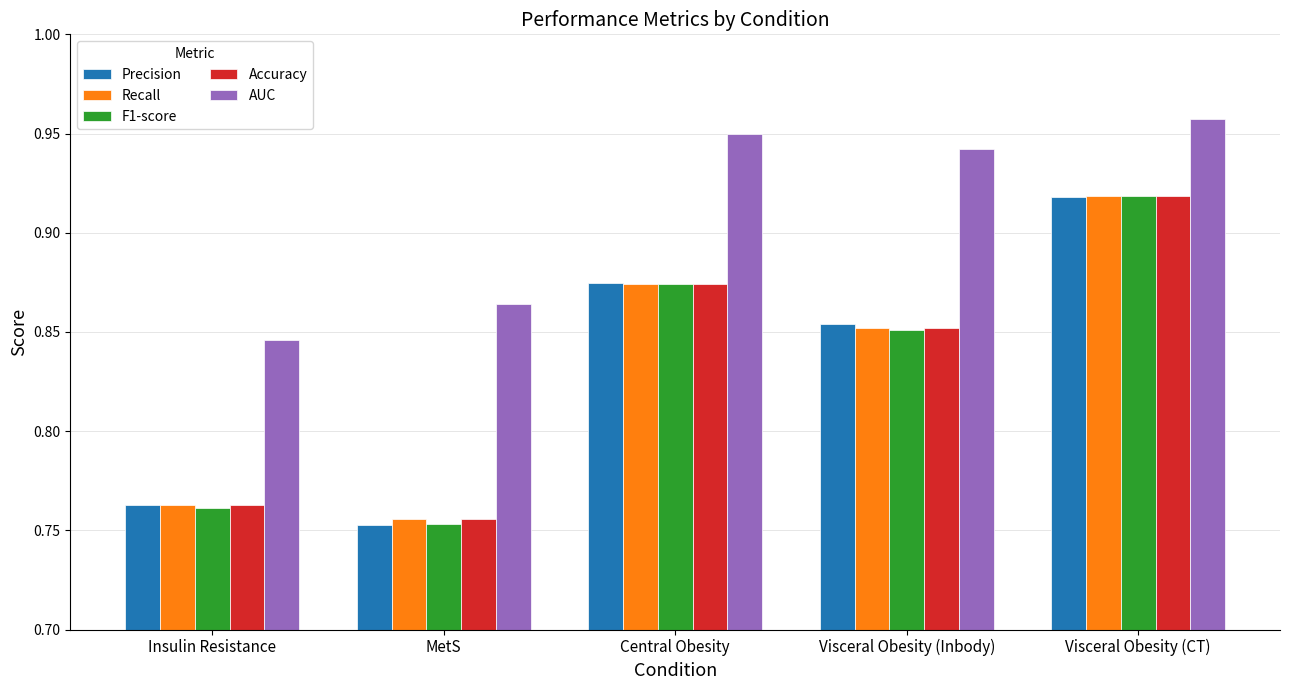

Is the value of Recall at Visceral Obesity (CT) greater than the value of F1-score at Insulin Resistance?

Yes